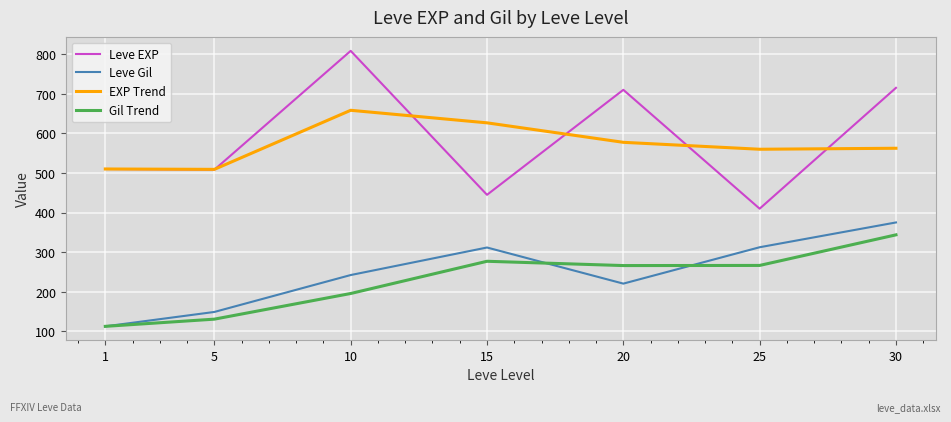

Which series has the largest total across all categories?

Leve EXP